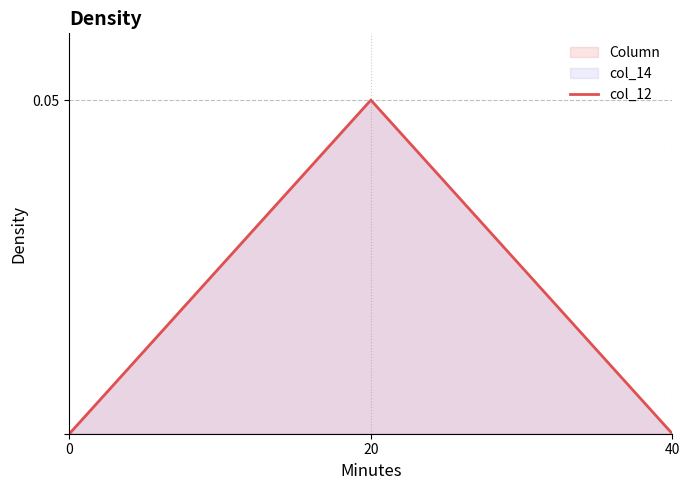

What is the difference between the maximum and minimum values?

0.1